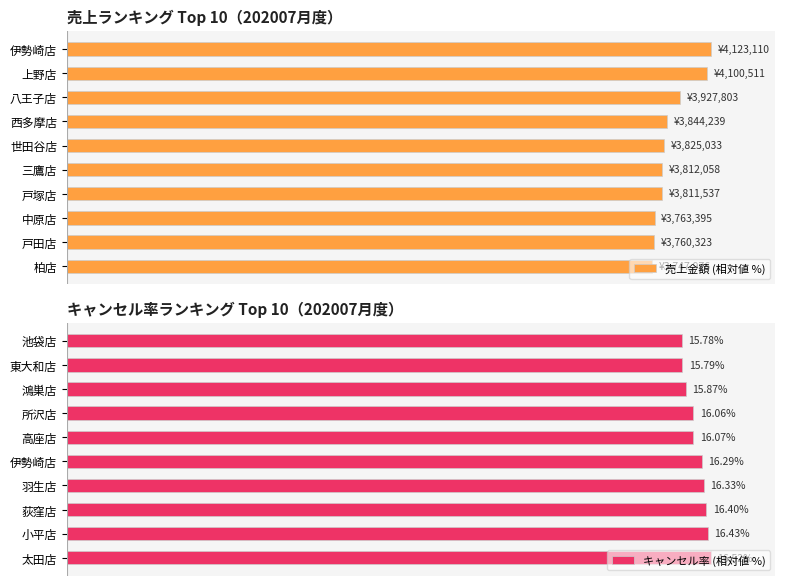

True or false: キャンセル率 (相対値 %) has a value of 150.0 at 高座店.

False